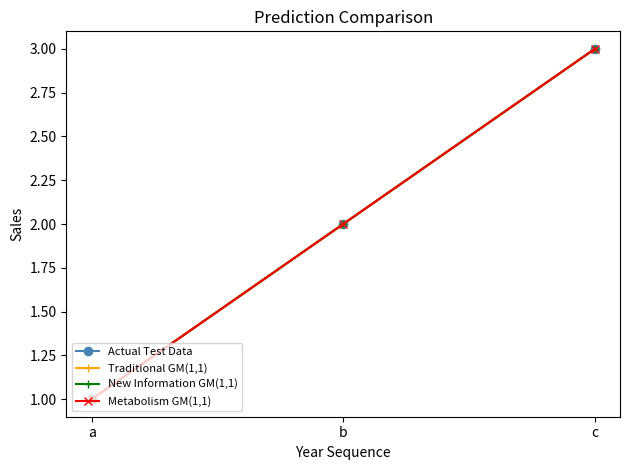

What is the value of the Metabolism GM(1,1) point at the 1st from the left?

1